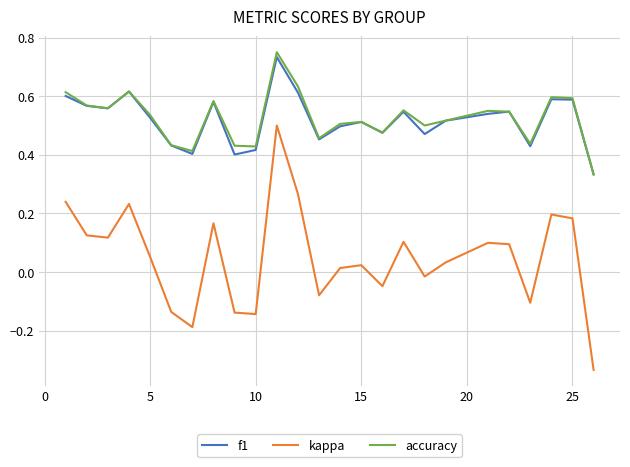

Which series has the largest range (max minus min)?

kappa